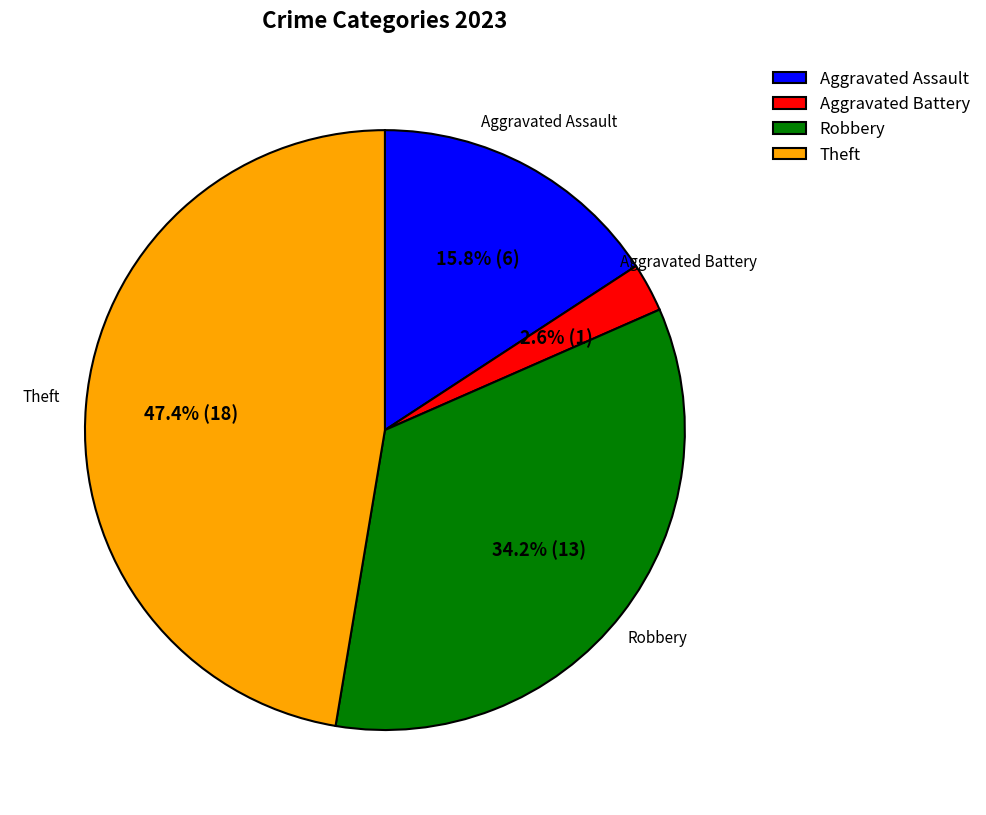

Is Aggravated Battery the majority of the pie?

No